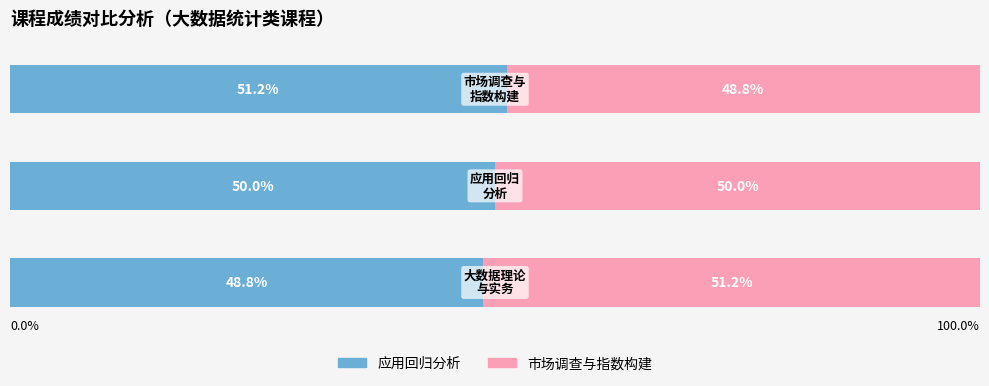

What are all the series names shown in the legend?

应用回归分析, 市场调查与指数构建